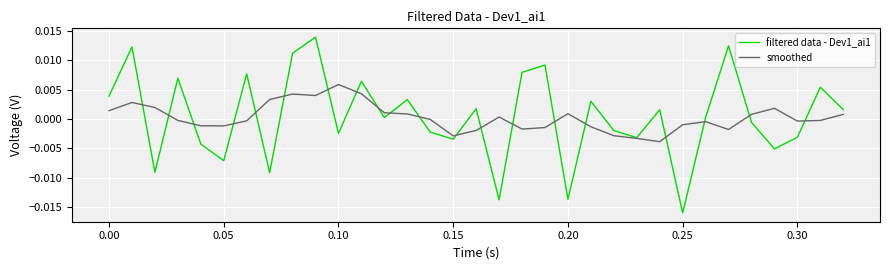

Which series has the widest spread of values?

filtered data - Dev1_ai1